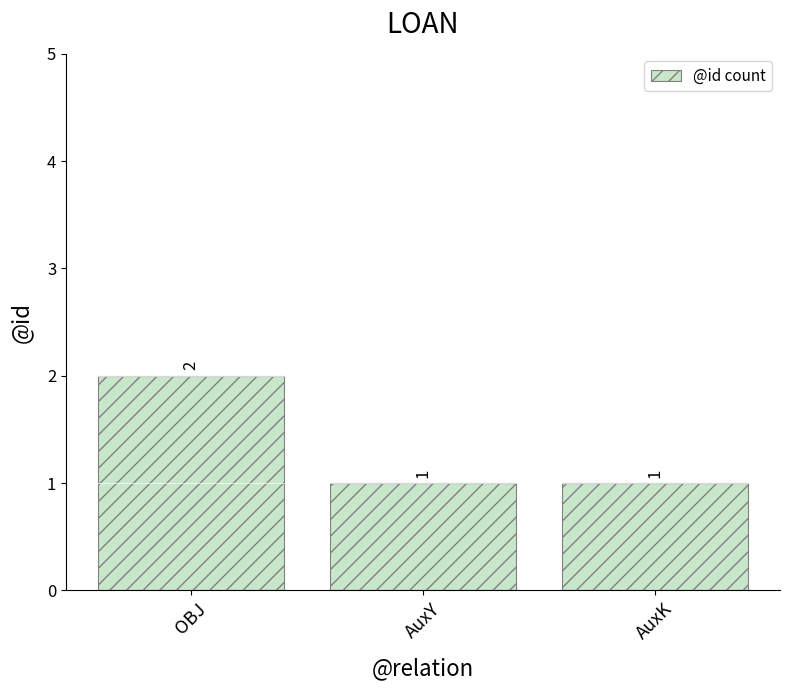

What is the greatest value displayed?

2